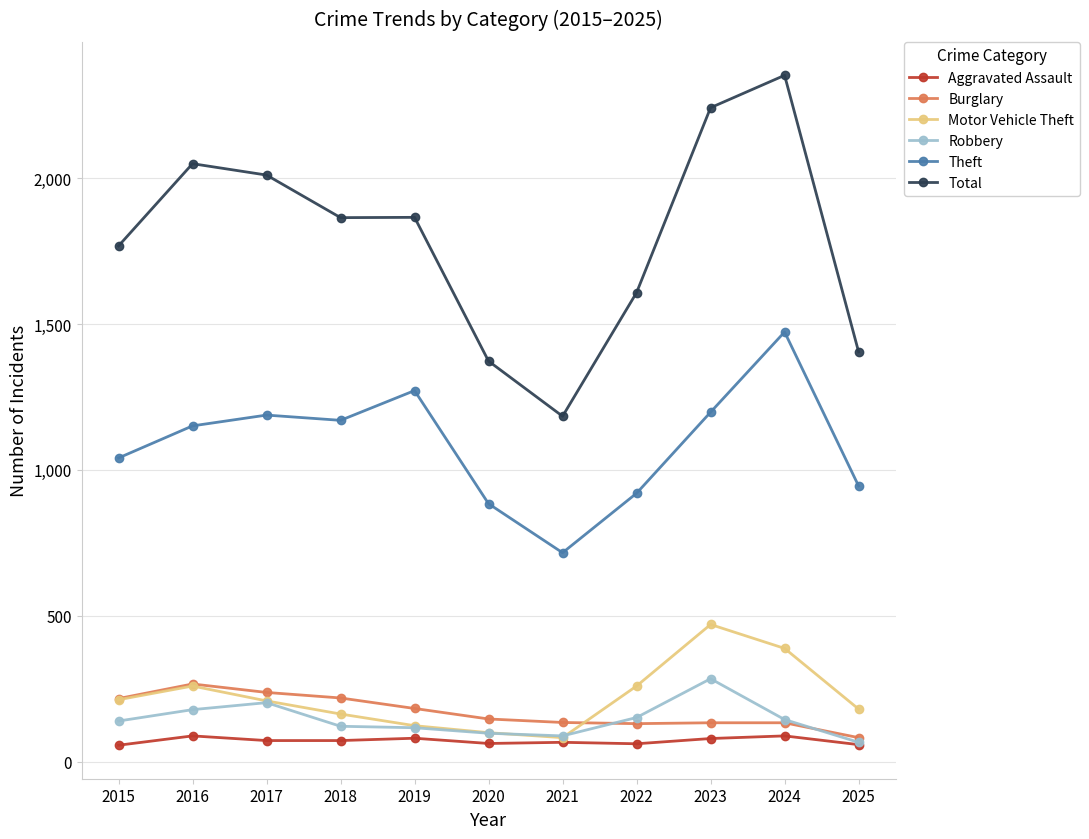

What is the value of the Total point at the 10th from the left?

2353